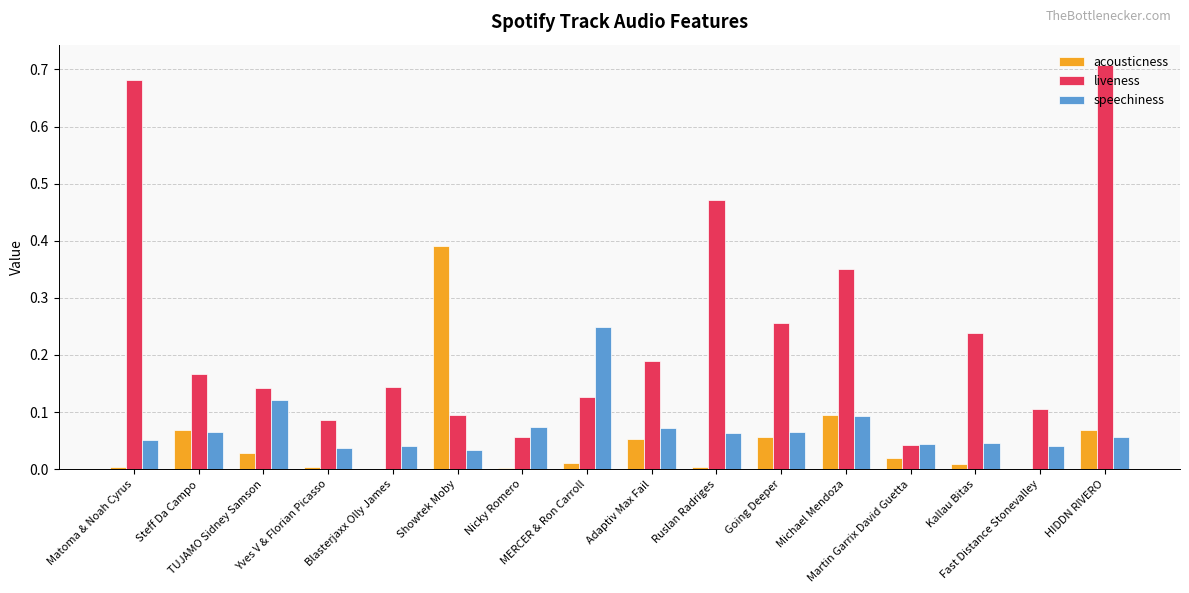

Which series has the largest total across all categories?

liveness